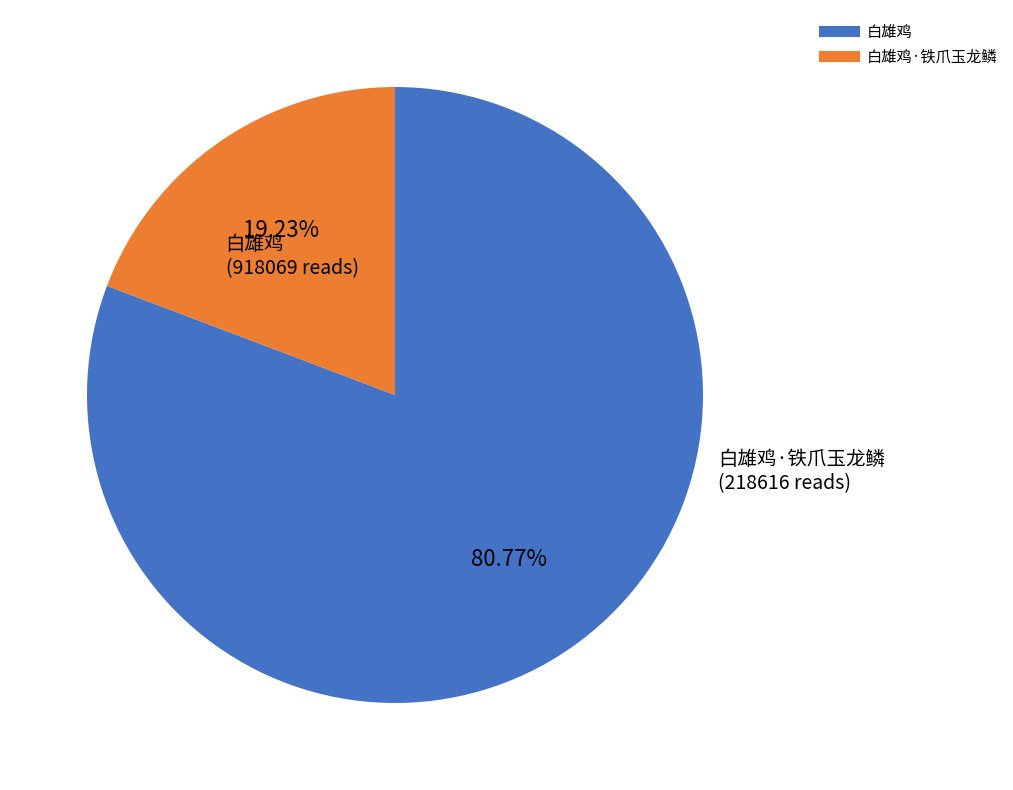

Is there any slice that represents more than half of the pie?

Yes